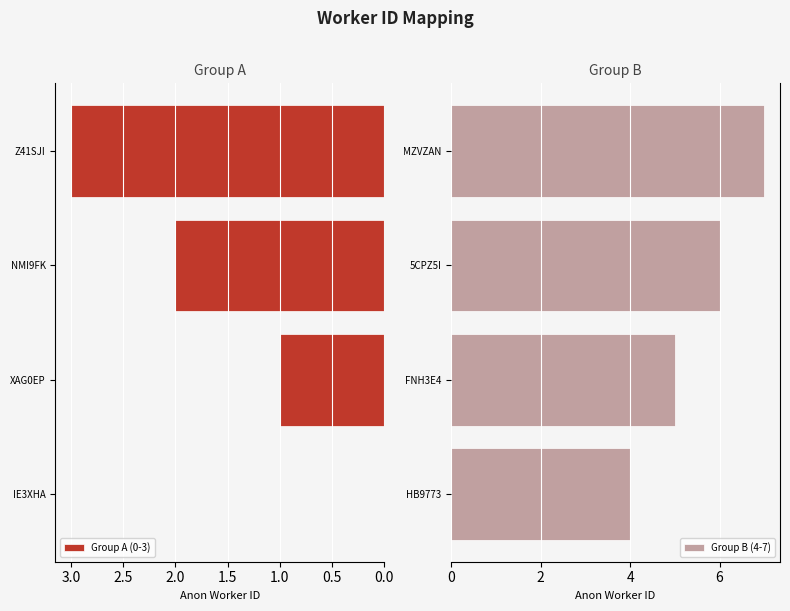

What is the maximum value shown in the chart?

7